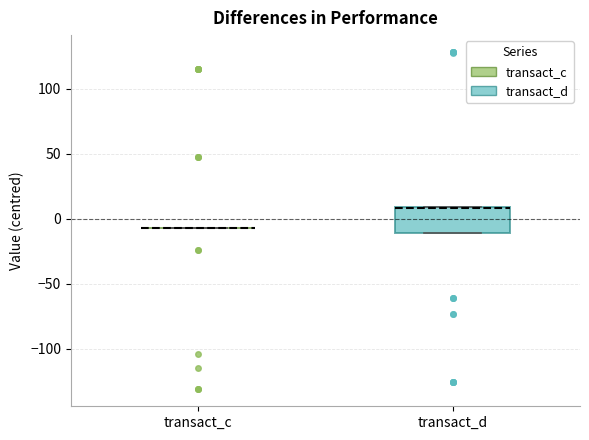

Reading left to right, transcribe this box plot: for each box, give where its median line is, the range the box spans, and where its two whiskers end, as read against the y-axis. The values are not printed on the chart, so give them approximately, as read against the axis.

transact_c: box collapsed to a line at -5, whiskers -5 to -5
transact_d: median 10 (drawn on the box's upper edge), box -10 to 10, whiskers -10 to 10